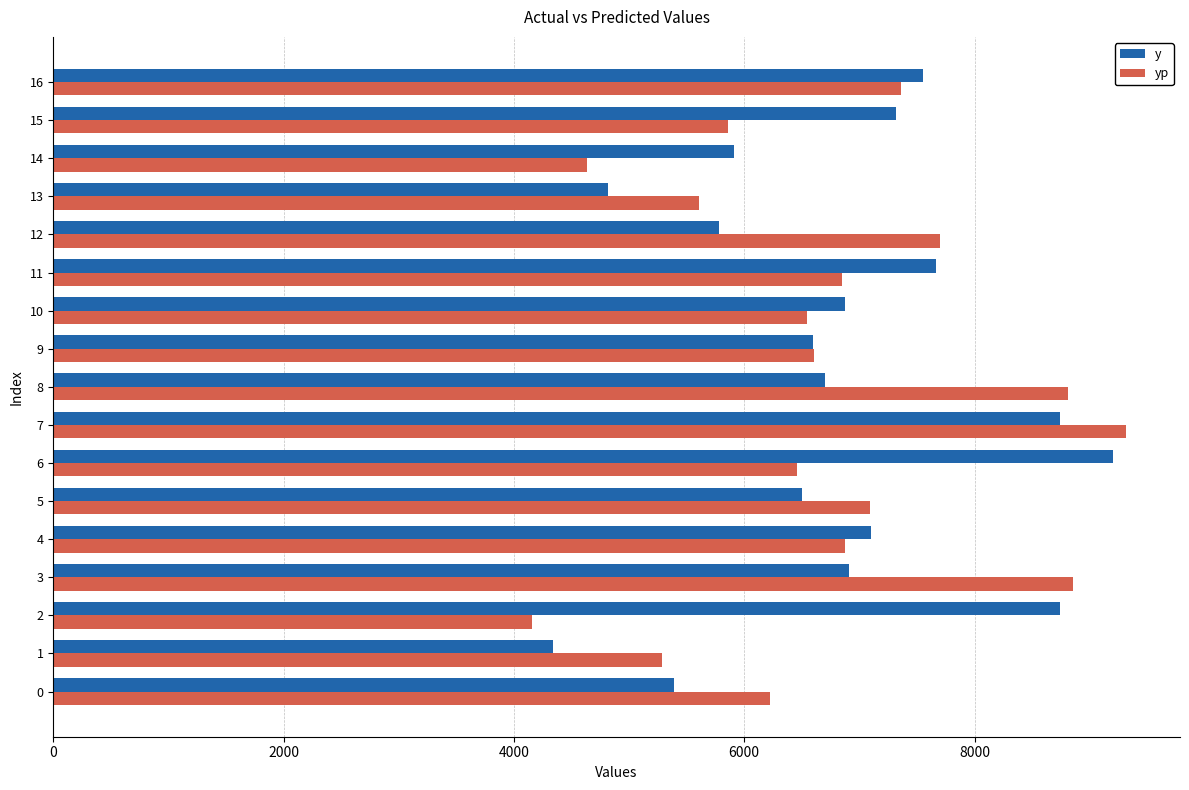

Read the y value at 5.

6504.0